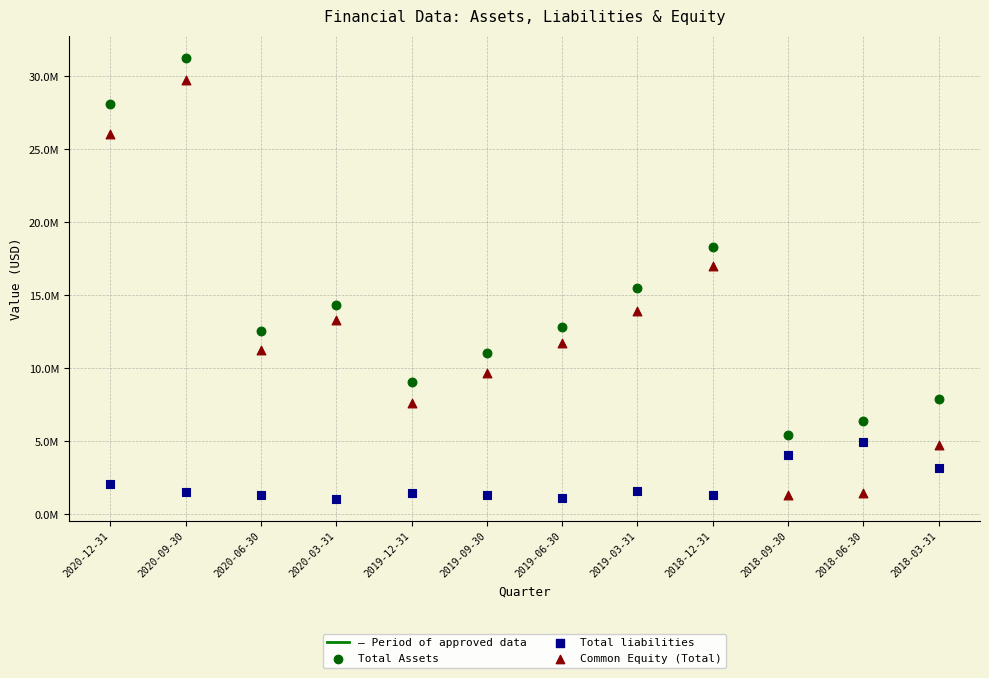

Which series reaches the minimum Y coordinate?

Total liabilities